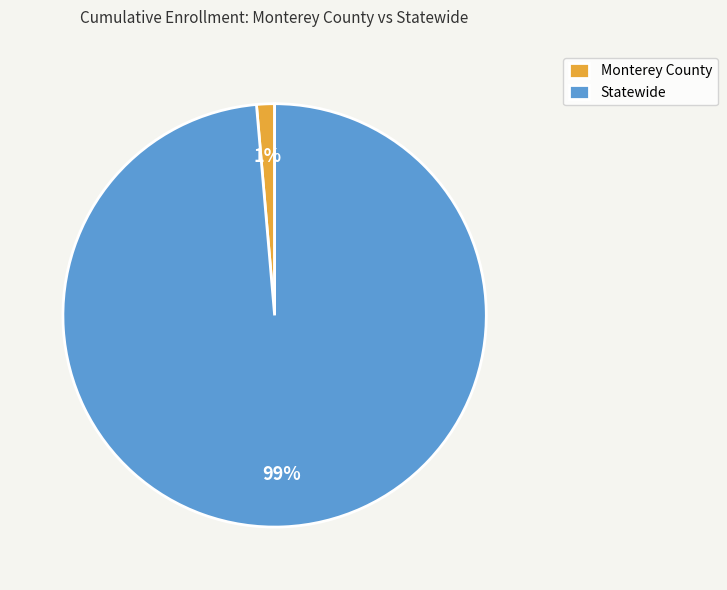

To the nearest percent, what percentage of the pie is Statewide?

99%